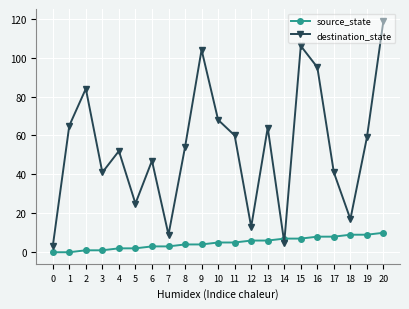

What is the sum of all destination_state values?

1131